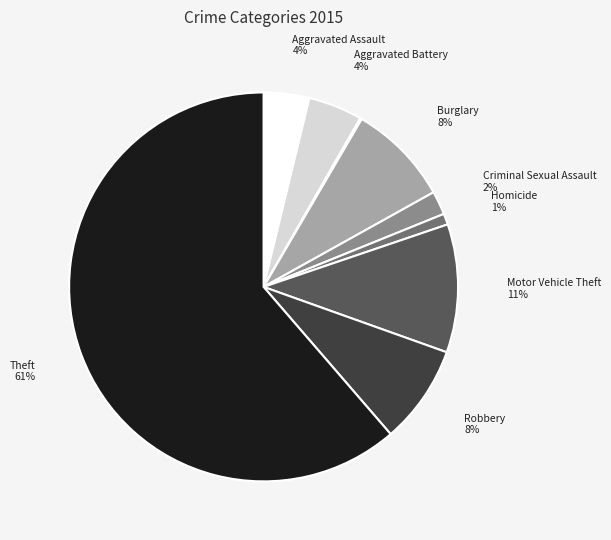

Is there a majority slice in this chart?

Yes